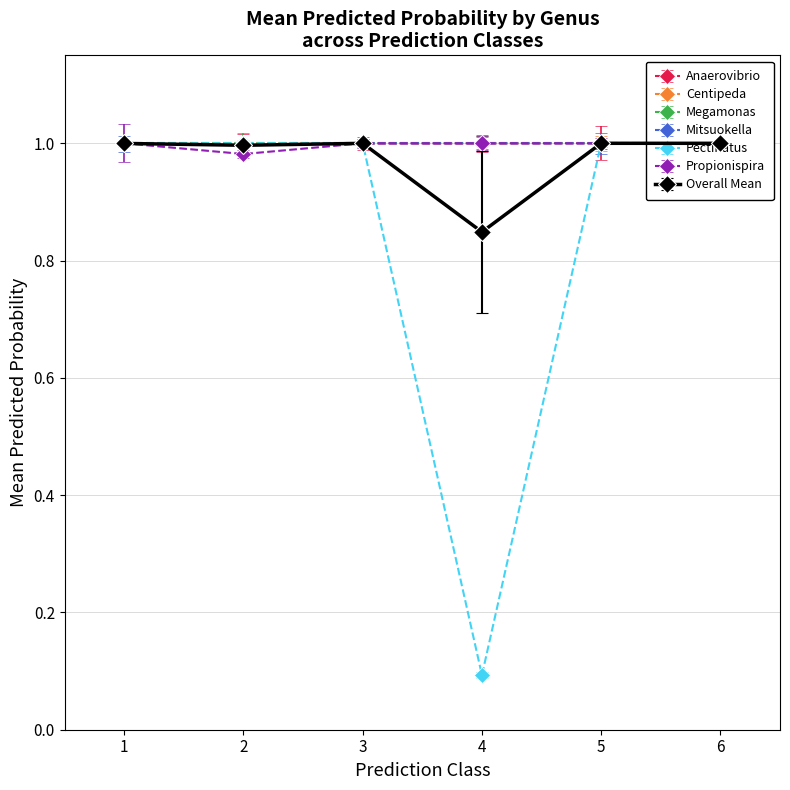

True or false: g__Anaerovibrio has more than 1 points higher than both neighbors.

False